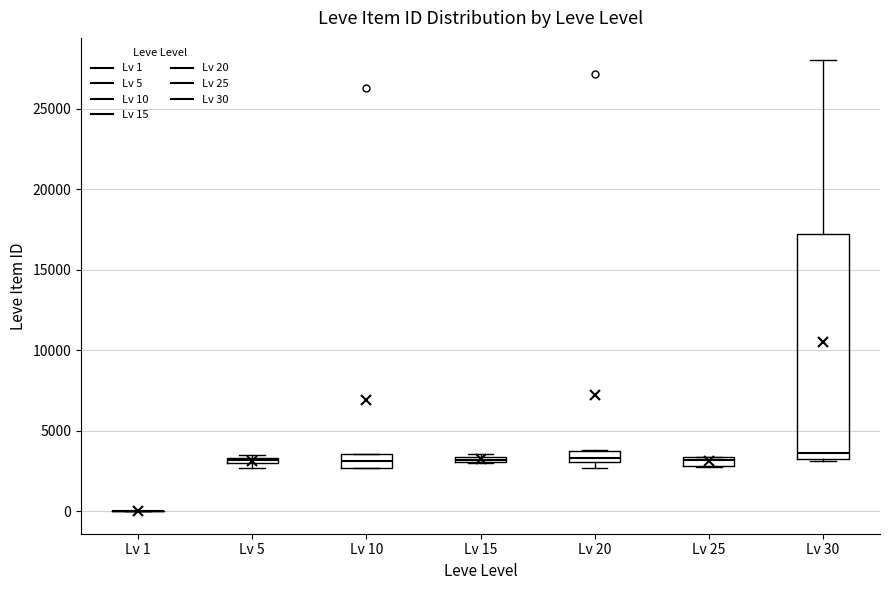

Comparing the boxes themselves (not the whiskers), which one is the tallest?

Lv 30